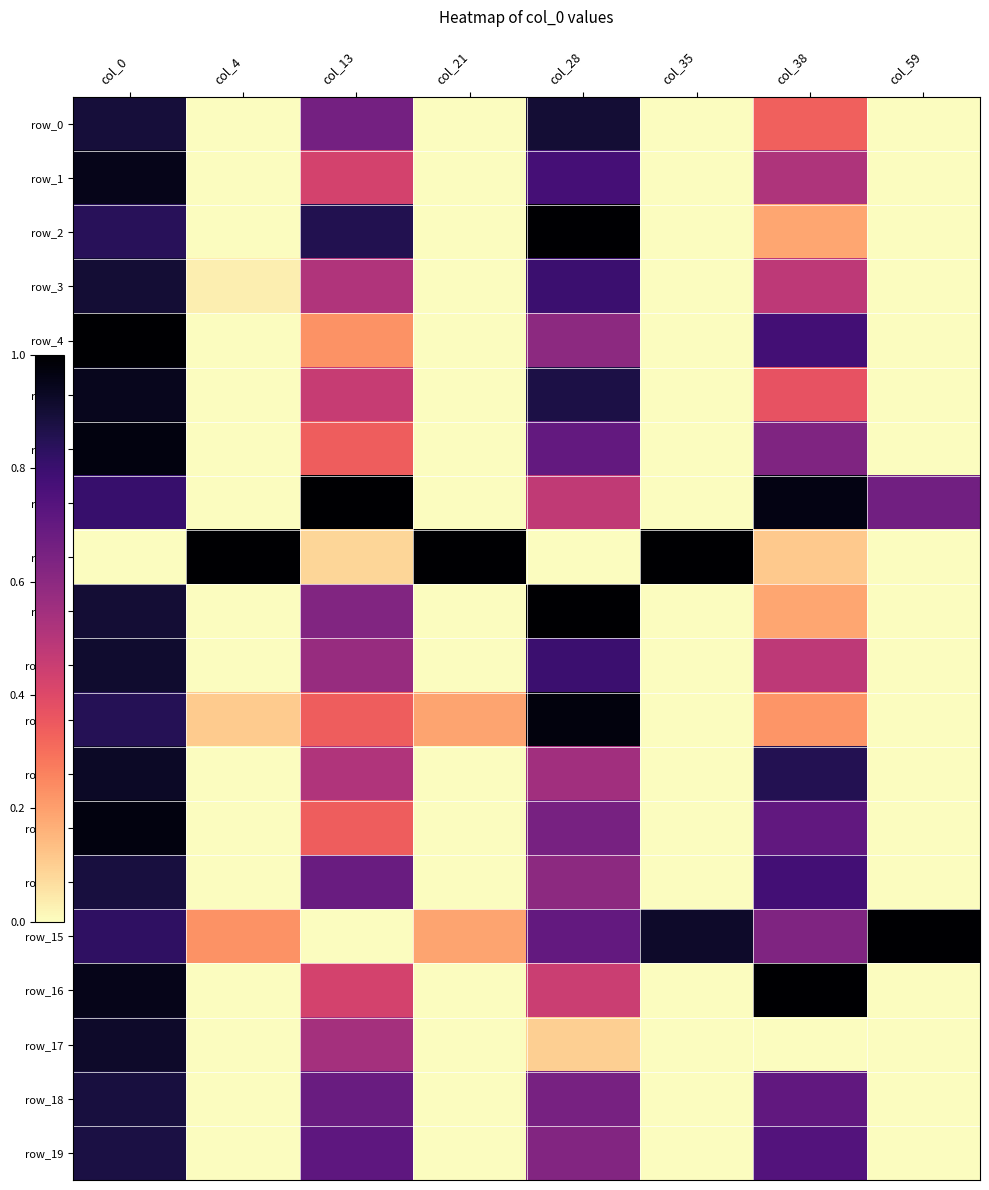

What is the total value across all series at col_59?

1.7